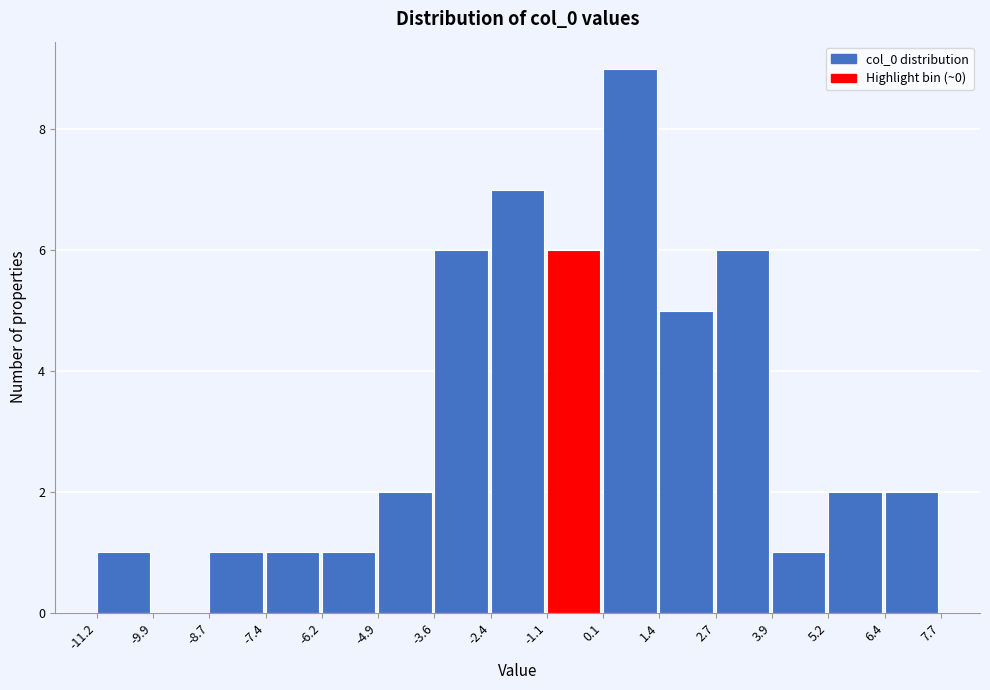

Reading left to right, transcribe this chart: for each bar, give the range it covers on the x-axis and its height. The values are not printed on the chart, so give them approximately, as read against the axis.

-11.2 to -9.9: 1
-9.9 to -8.7: 0
-8.7 to -7.4: 1
-7.4 to -6.2: 1
-6.2 to -4.9: 1
-4.9 to -3.6: 2
-3.6 to -2.4: 6
-2.4 to -1.1: 7
-1.1 to 0.1: 6
0.1 to 1.4: 9
1.4 to 2.7: 5
2.7 to 3.9: 6
3.9 to 5.2: 1
5.2 to 6.4: 2
6.4 to 7.7: 2